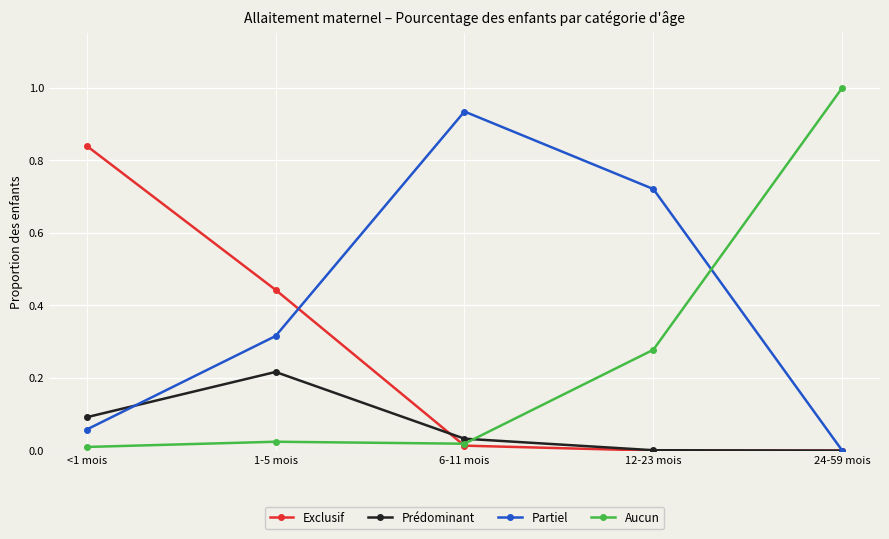

What is the maximum value shown in the chart?

1.0